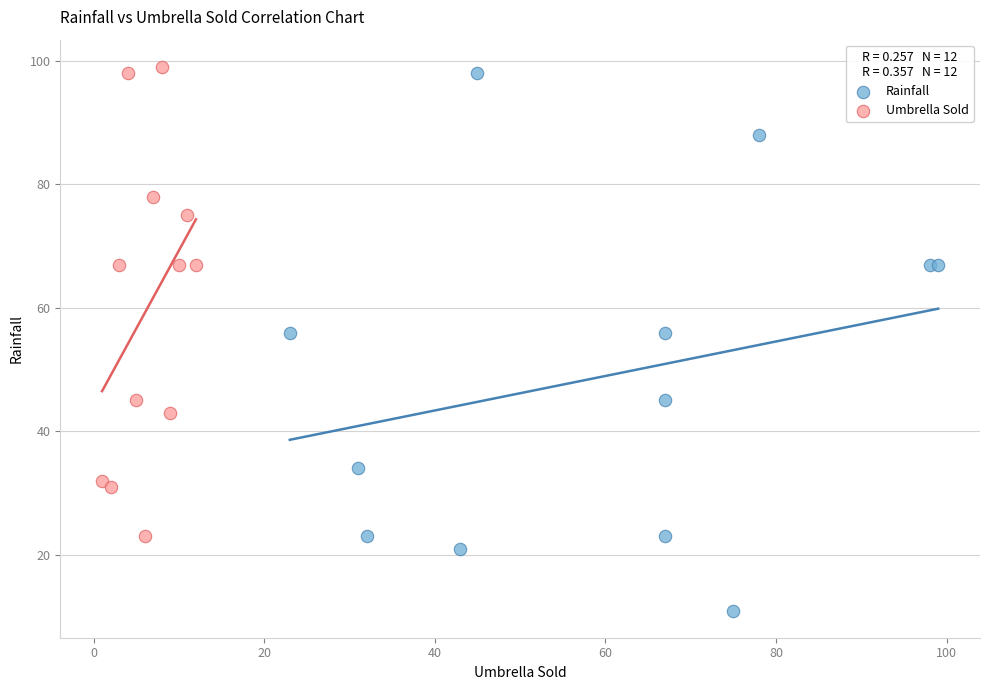

Which series contains the highest Y value?

Umbrella Sold